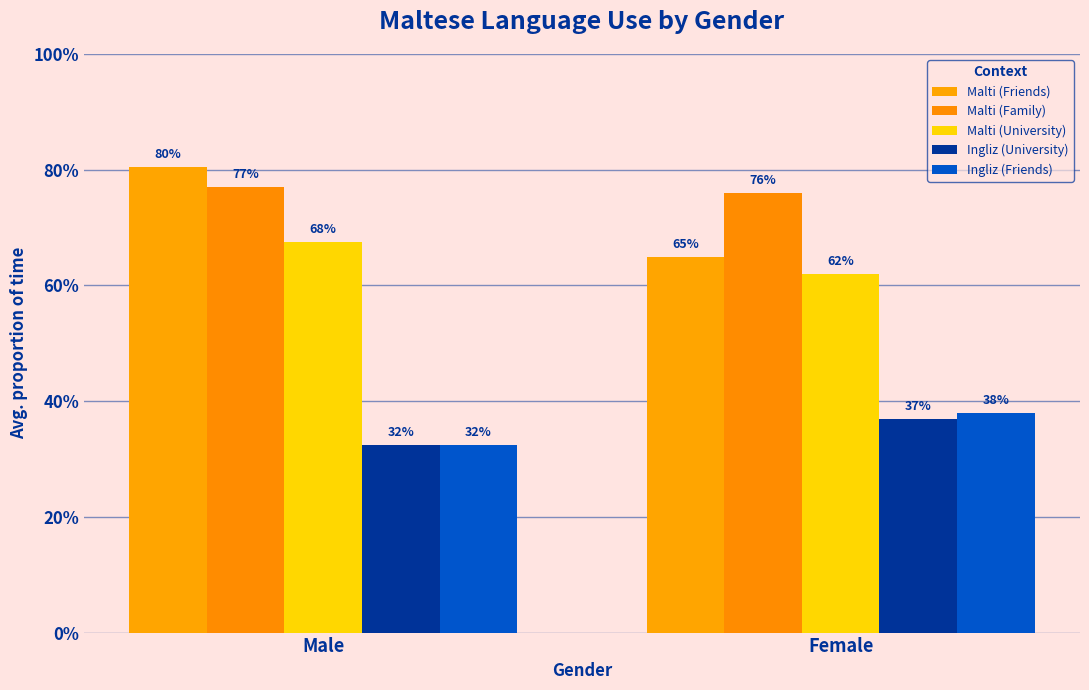

Which category has the highest value across all series?

Male